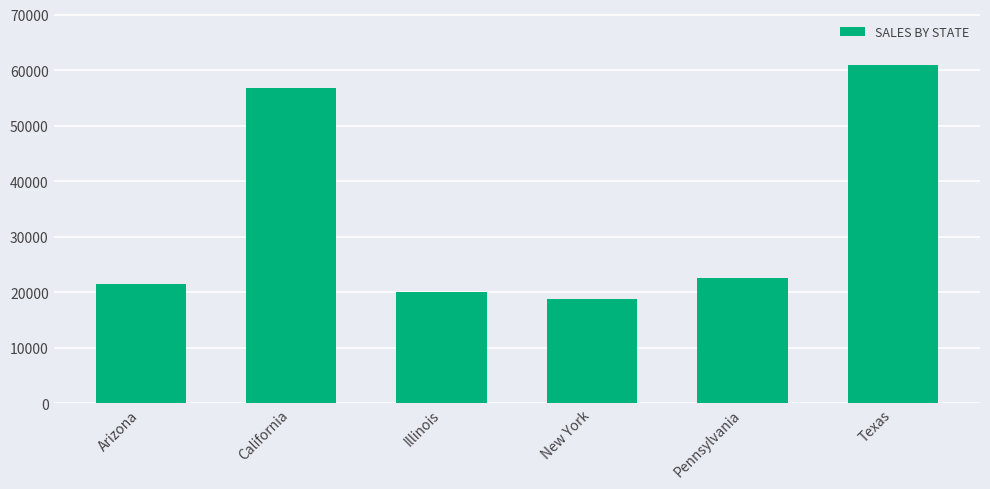

Which label corresponds to the largest value in the chart?

Texas